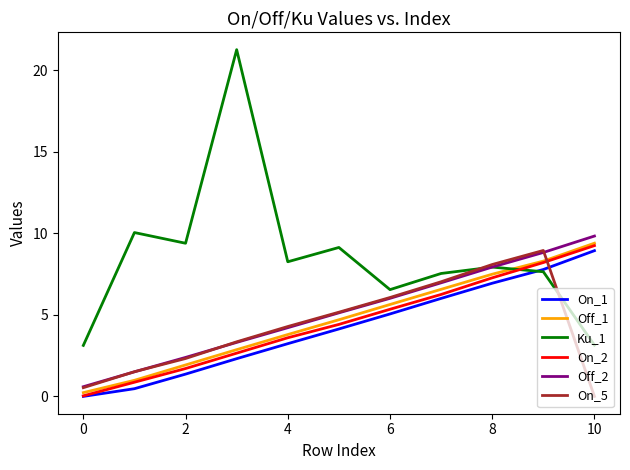

True or false: On_2 and Off_2 intersect in this chart.

False